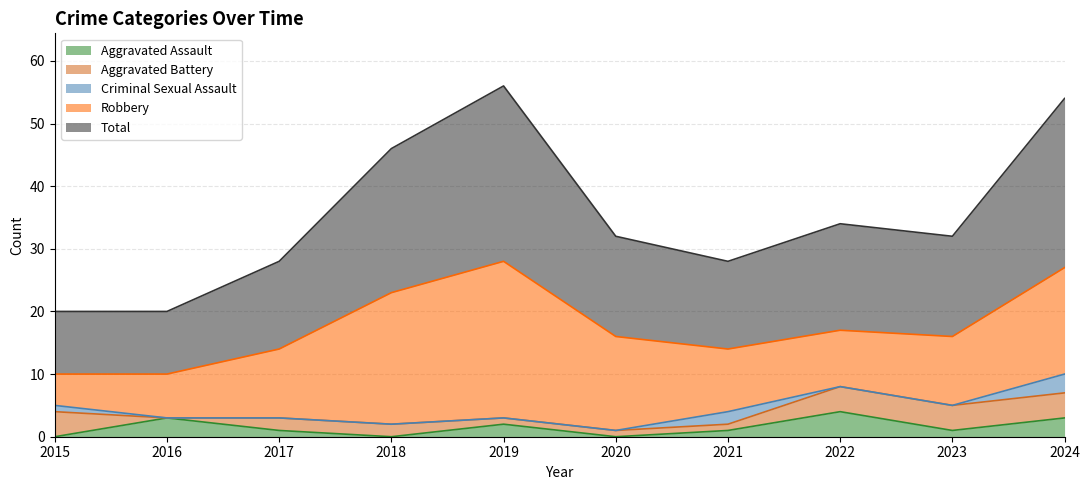

How many values in the Total series exceed 16?

4